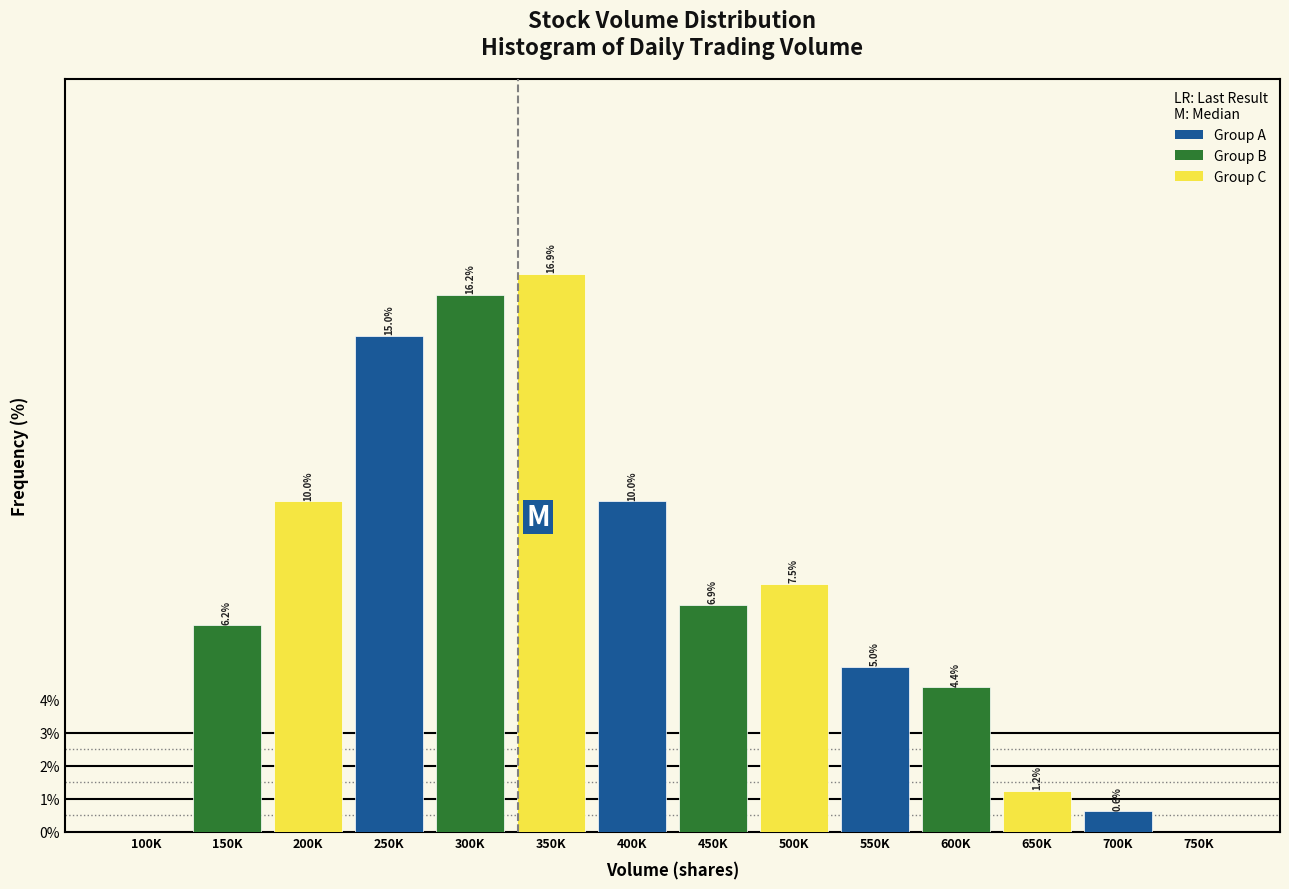

The value at 300K is 16.2. True or false?

True